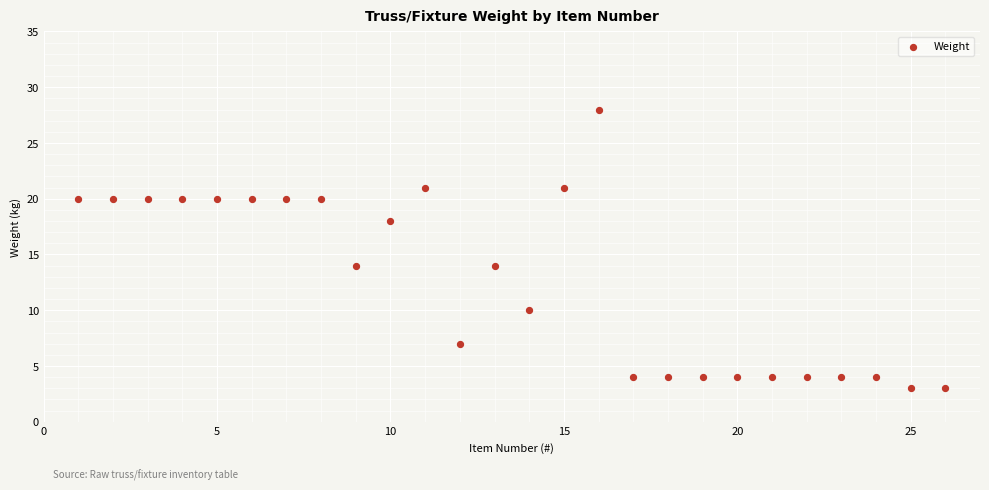

What is the range of Y values (max minus min)?

25